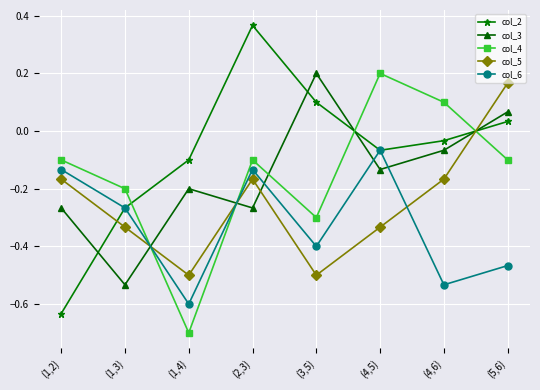

Which category has the lowest value across all series?

(1,4)